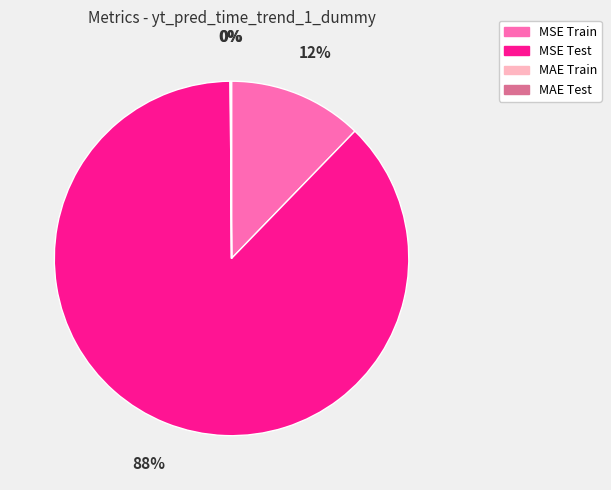

To the nearest percent, what portion does MSE Test represent?

88%